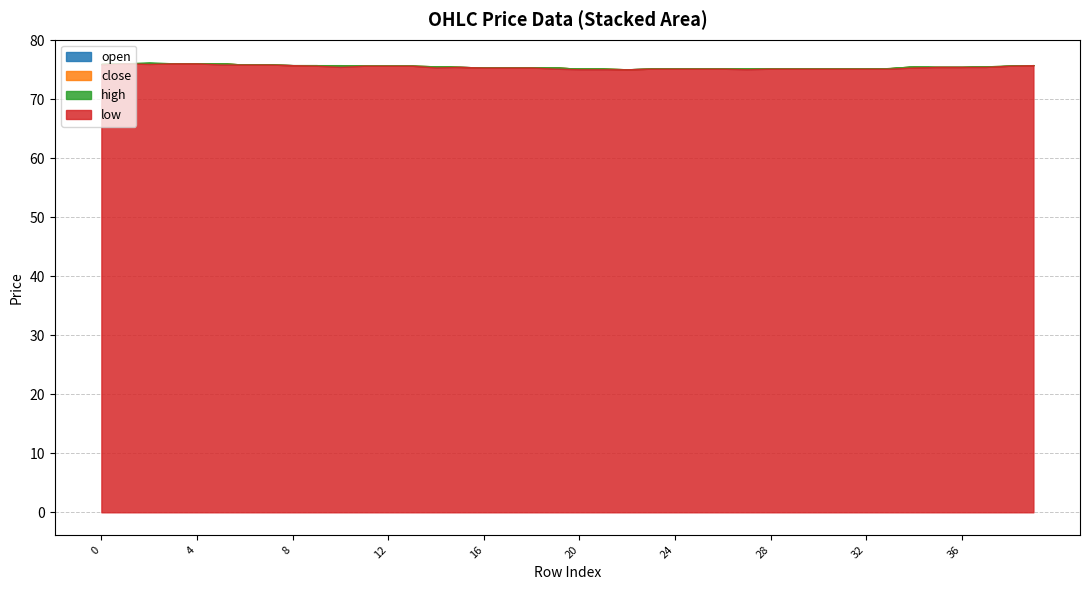

What is the sum of all high values?

3022.2